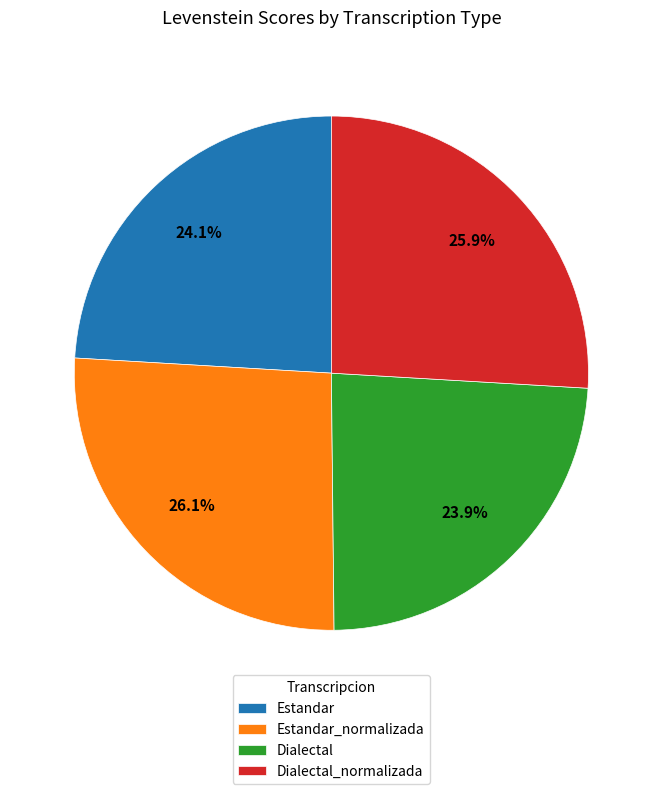

Count the number of slices in the pie.

4